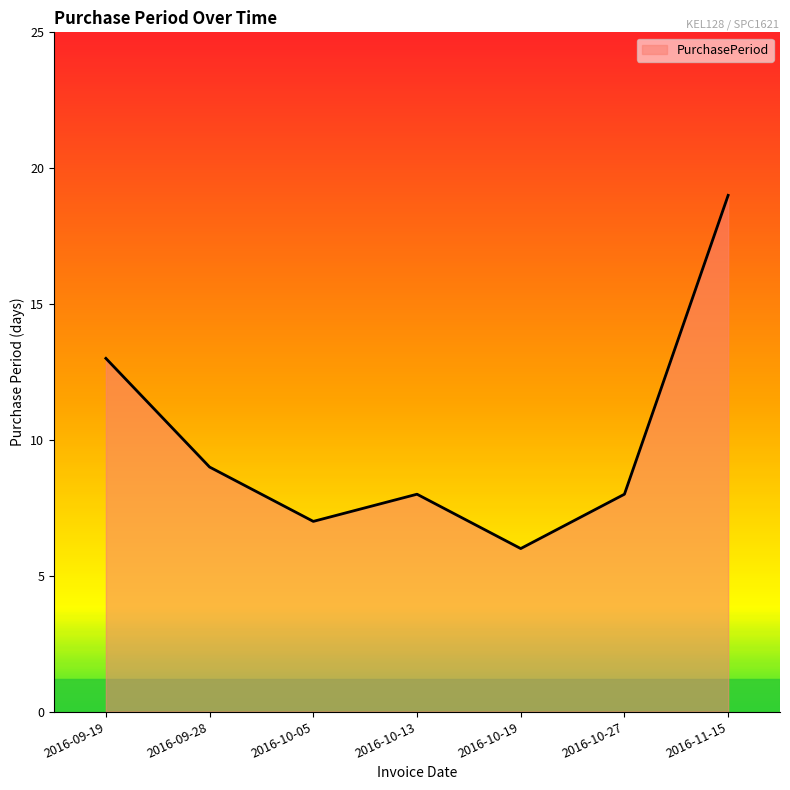

Reading left to right, list all the values displayed in this chart.

2016-09-19=13	2016-09-28=9	2016-10-05=7	2016-10-13=8	2016-10-19=6	2016-10-27=8	2016-11-15=19